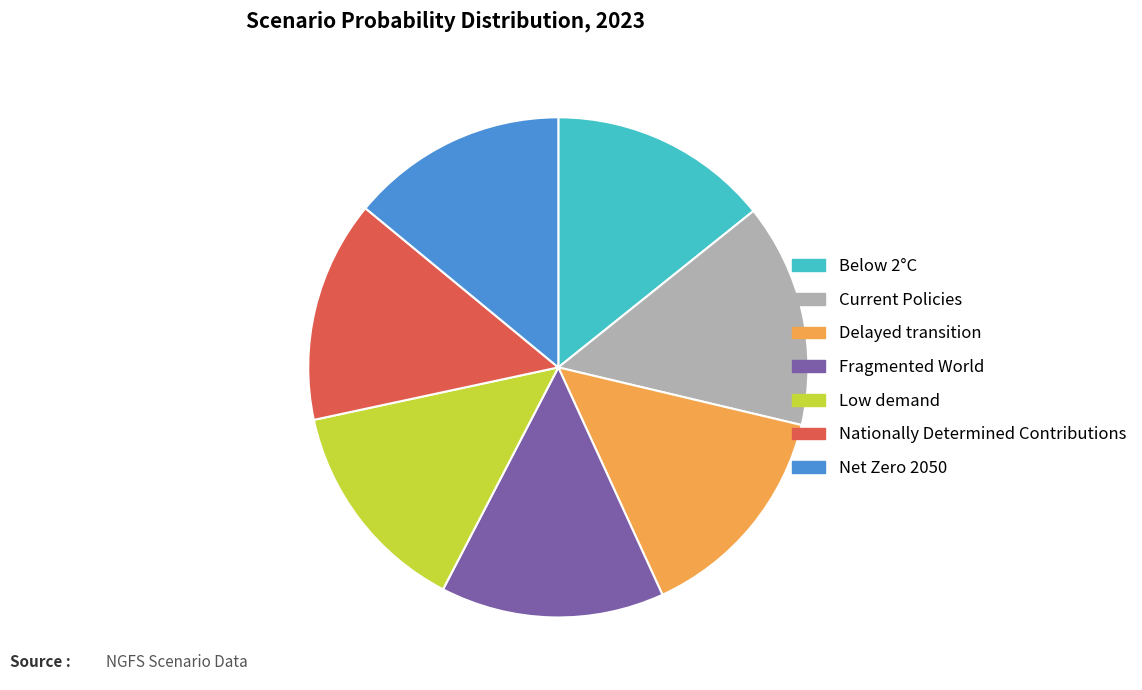

Combined, do Current Policies and Nationally Determined Contributions account for over 50%?

No